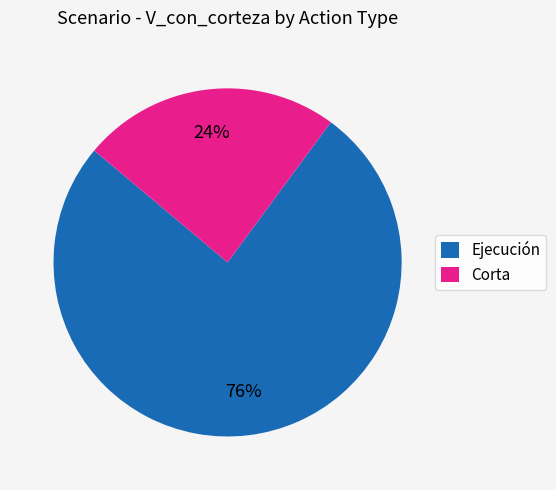

Does any single category account for the majority?

Yes